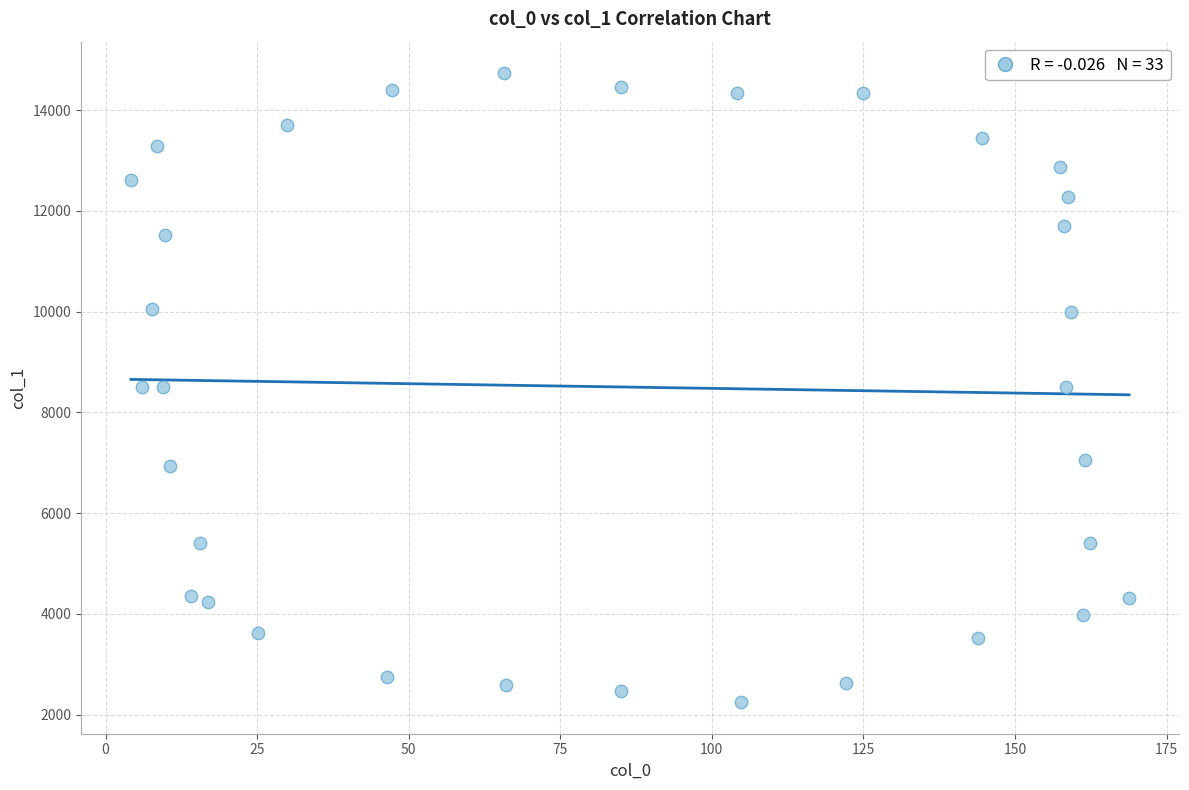

What is the range of X values (max minus min)?

164.6